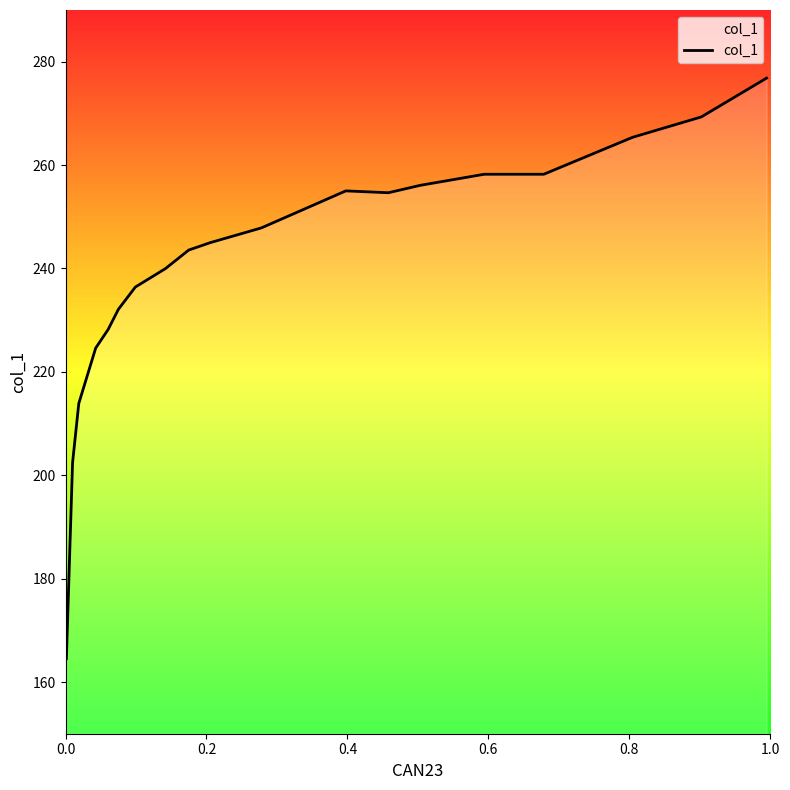

What is the difference between the maximum and minimum values?

112.3